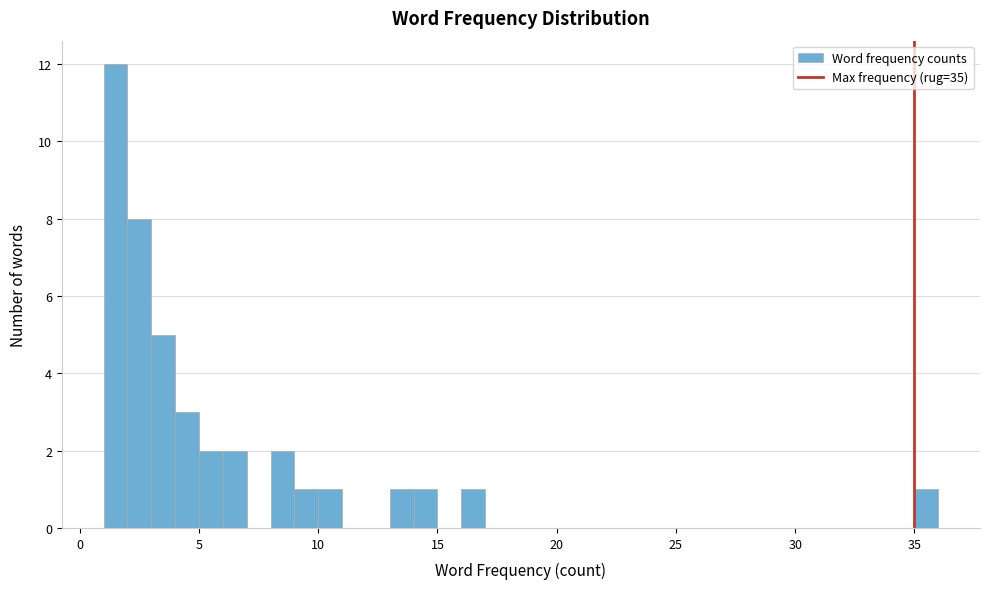

Read against the x-axis, roughly where is the centre of the tallest bar?

1.5